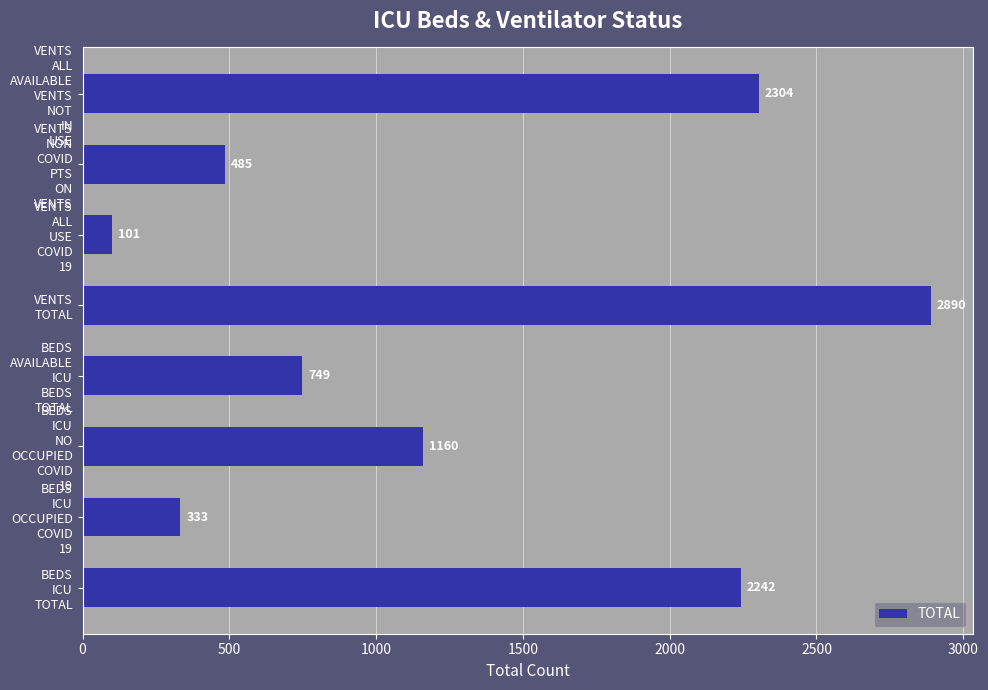

What is the minimum value shown in the chart?

101